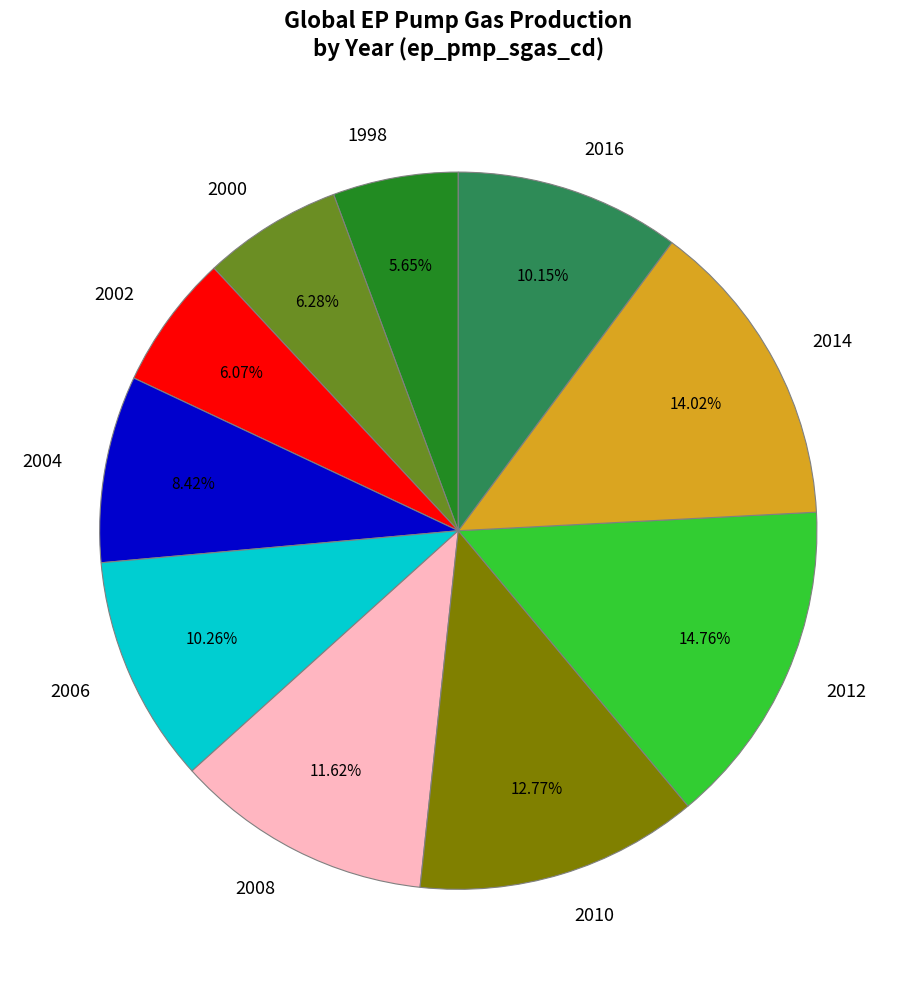

What is the total percentage of 2016 and 2014?

24.2%